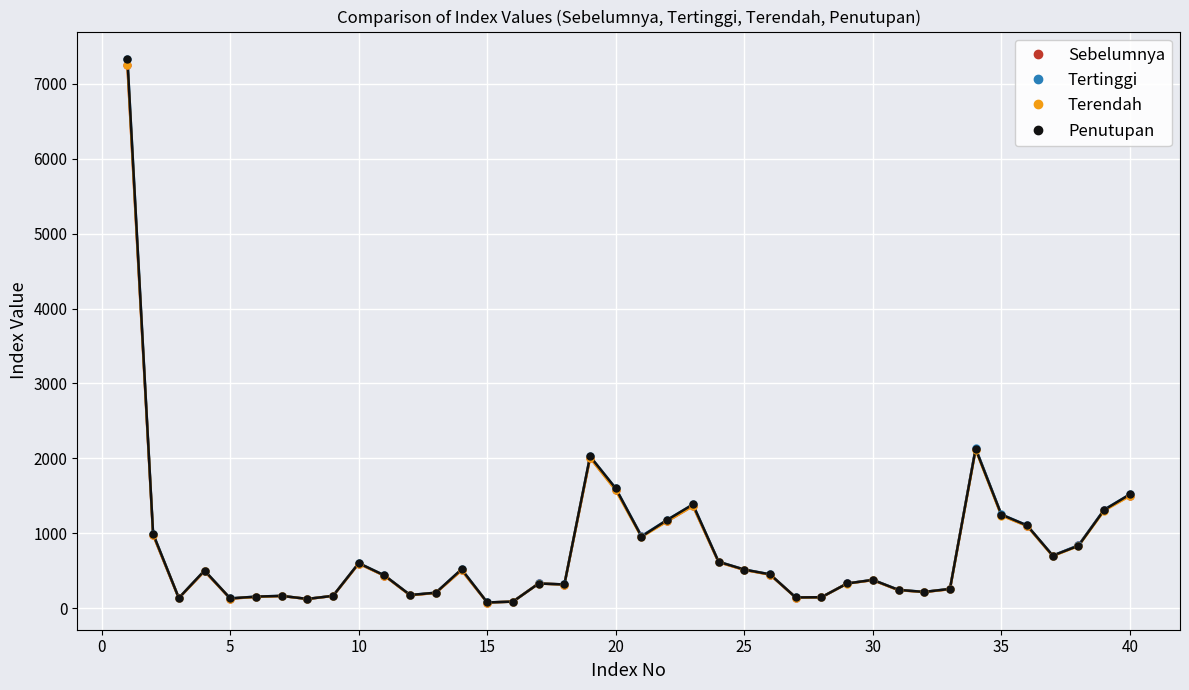

True or false: Terendah has more than 1 points higher than both neighbors.

True